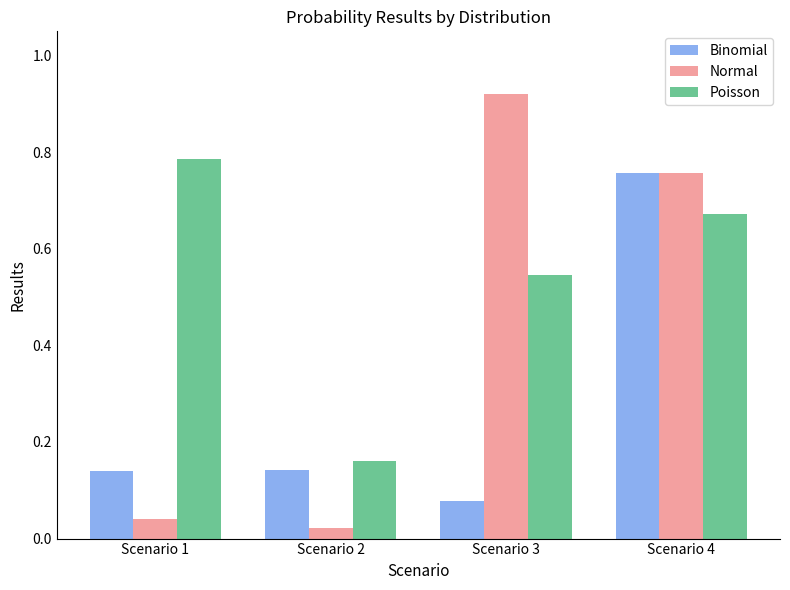

At which category is the sum across all series the highest?

Scenario 4